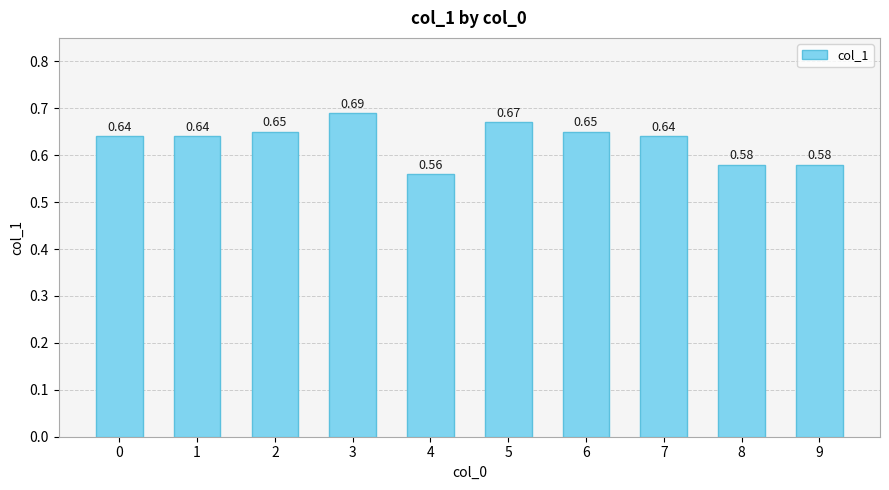

Between 7 and 2, which is larger?

2